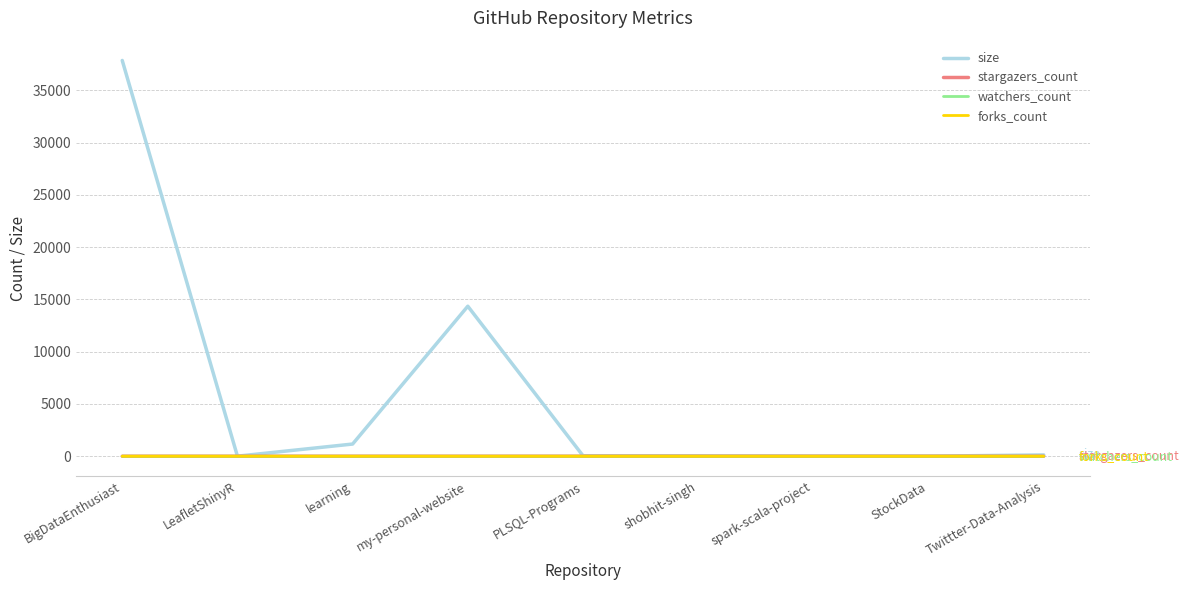

True or false: forks_count and watchers_count cross at least once.

False